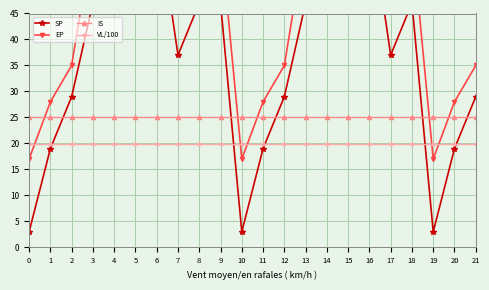

What are all the series names shown in the legend?

SP, EP, IS, VL/100